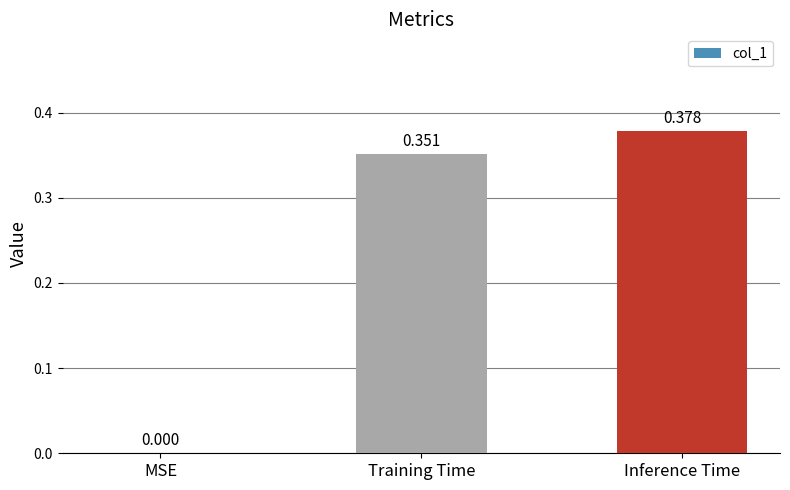

What is the change in value from MSE to Inference Time?

+0.4